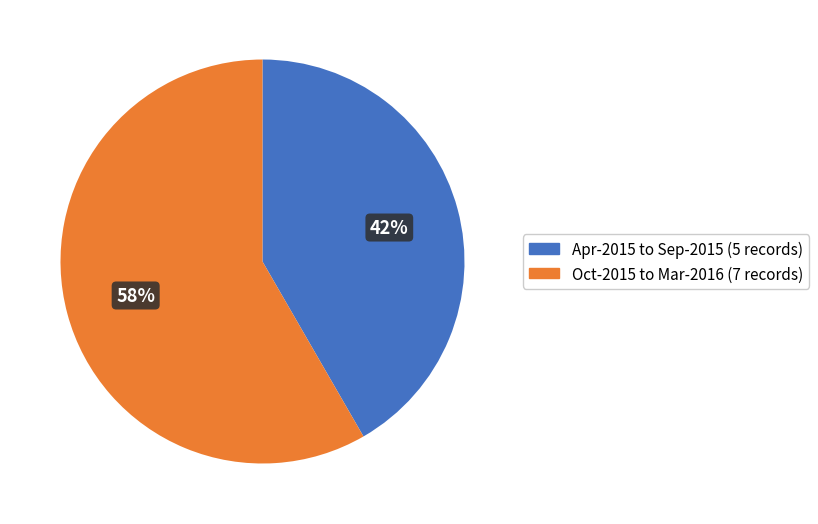

How many segments does this pie chart have?

2